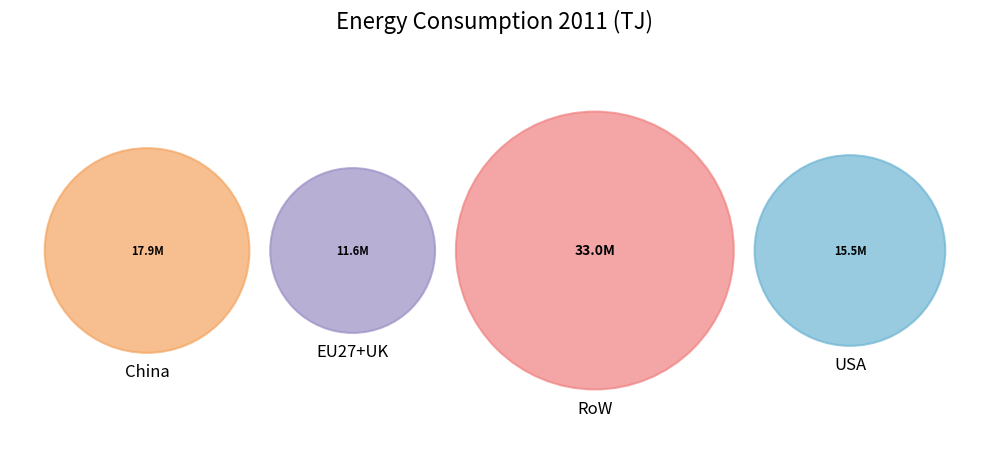

Does USA represent more than half of the total?

No